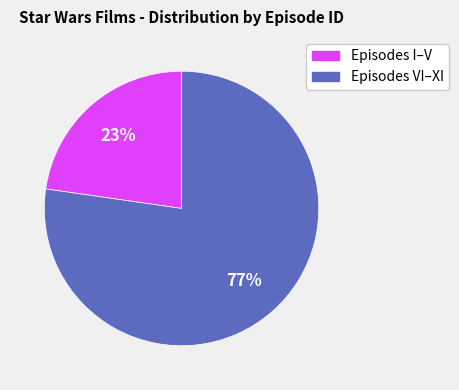

To the nearest percent, what is the average slice percentage?

50%